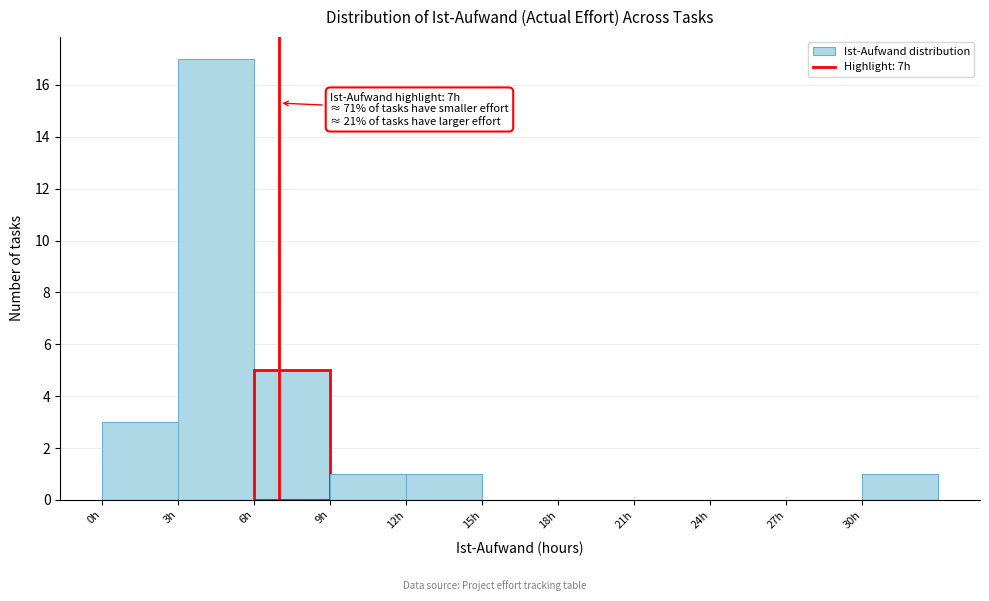

Over which range of the x-axis is the bar tallest?

3 to 6